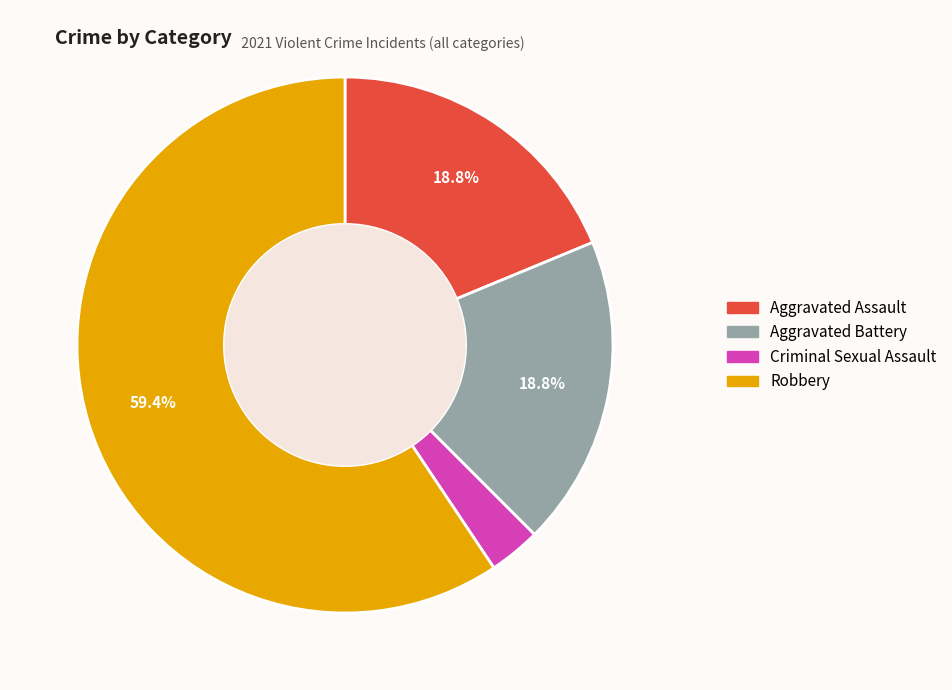

Combined, what portion of the pie is Robbery and Aggravated Battery?

78.1%